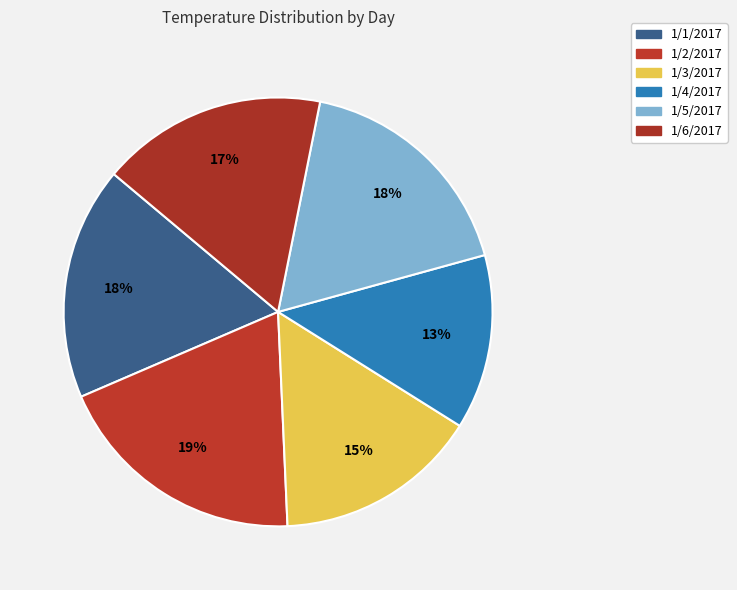

True or false: 1/5/2017 accounts for 18% of the total.

True